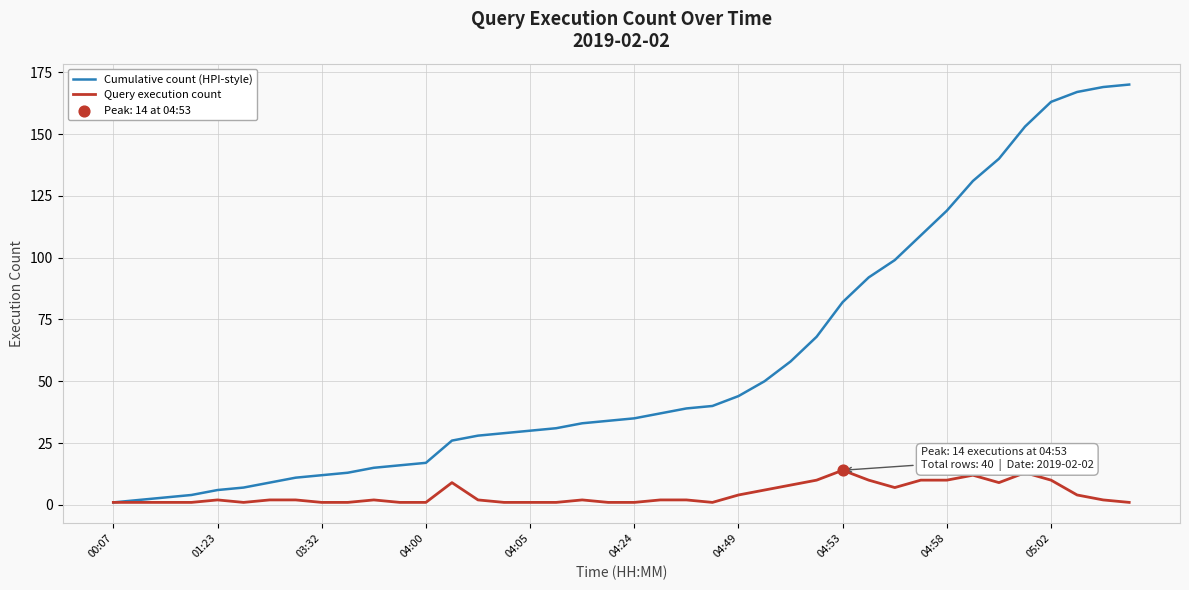

List the series in order of their peak value, highest first.

Cumulative count (HPI-style), Query execution count